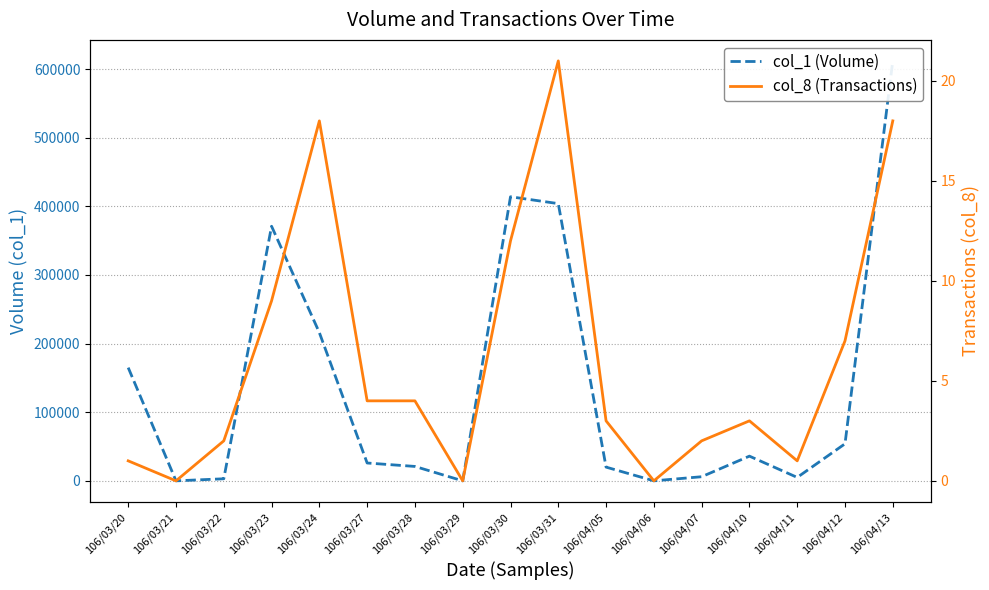

List the series in order of their peak value, lowest first.

col_8 (Transactions), col_1 (Volume)